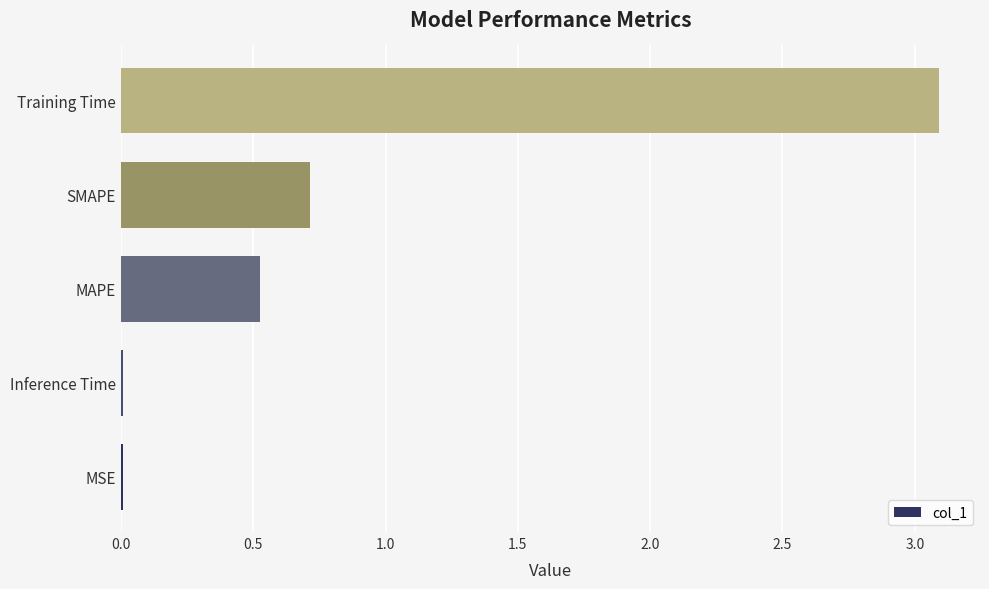

Which has a higher value, Training Time or SMAPE?

Training Time